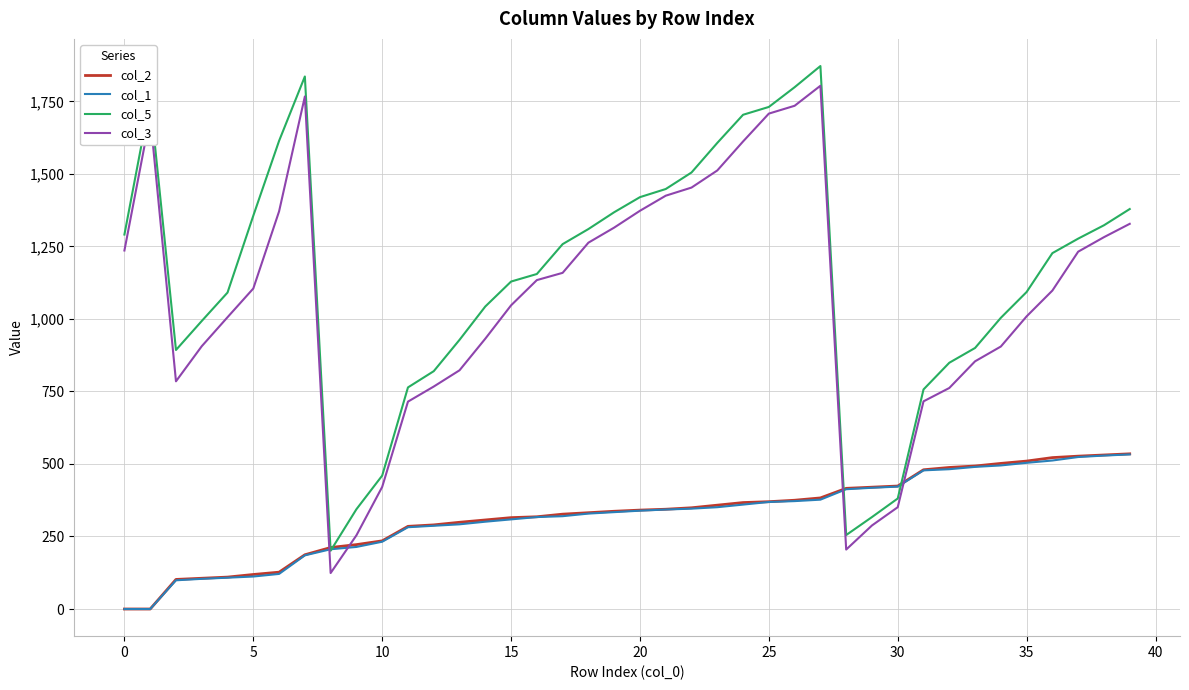

After their last crossing, which series has the higher values: col_3 or col_1?

col_3